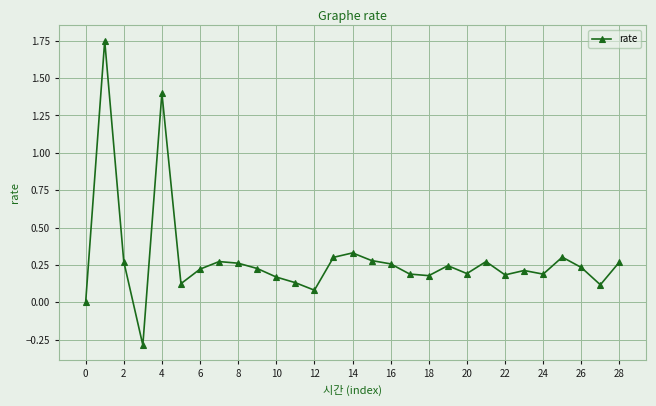

What is the smallest value displayed?

-0.3